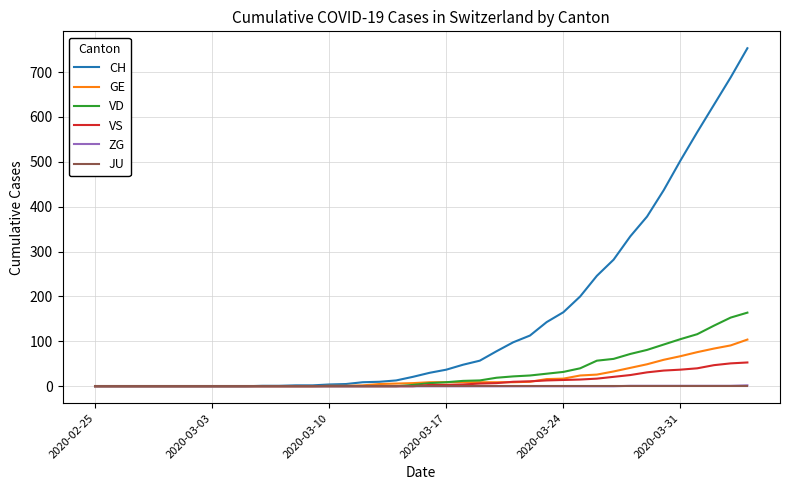

How many lines are shown in the chart?

6